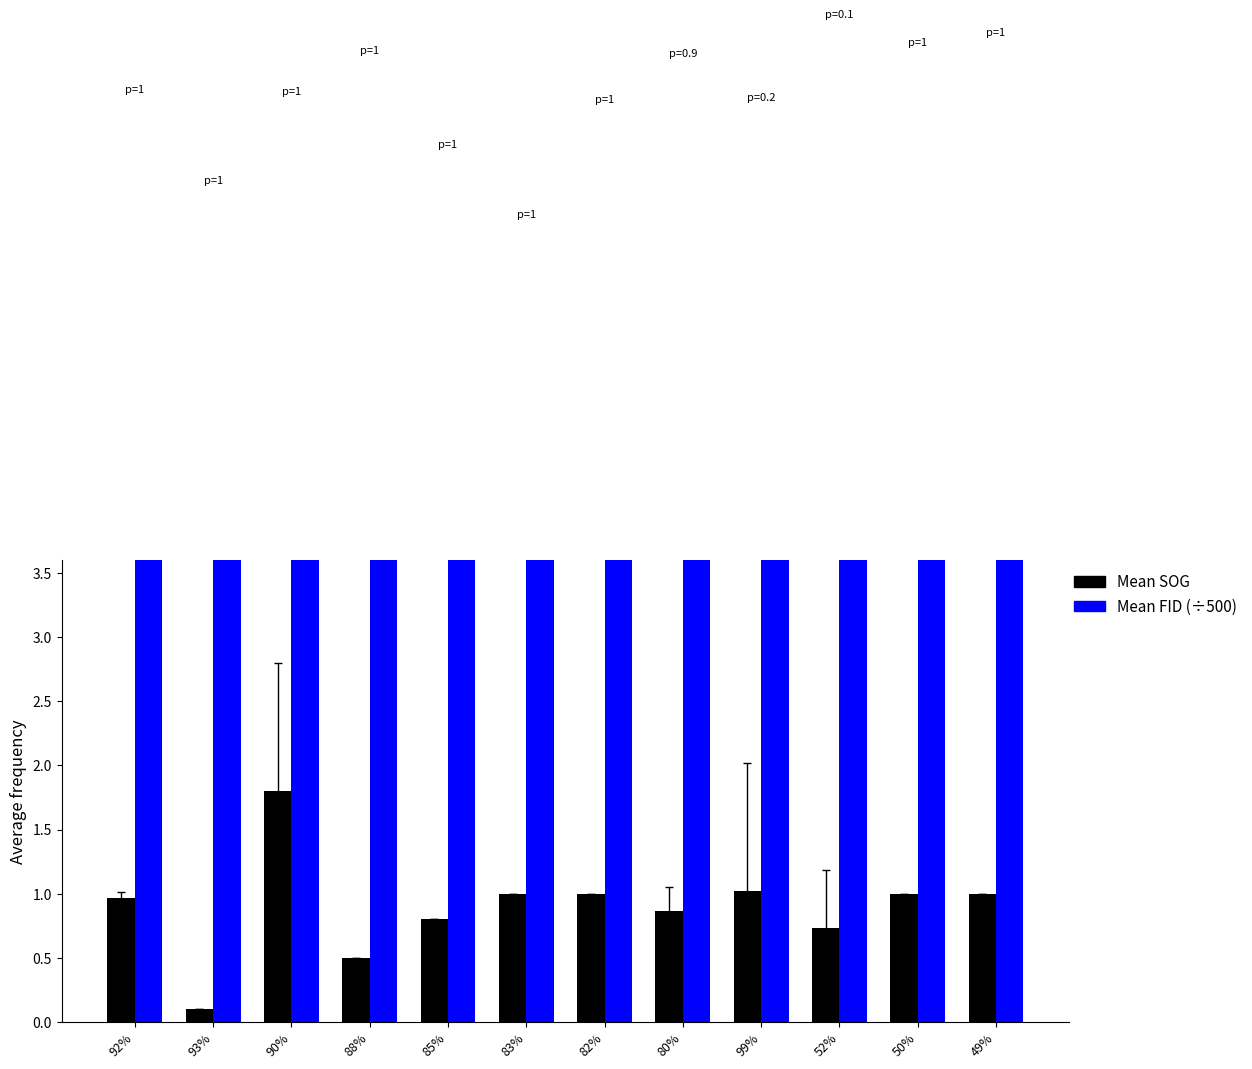

Which label corresponds to the smallest value in the chart?

93%